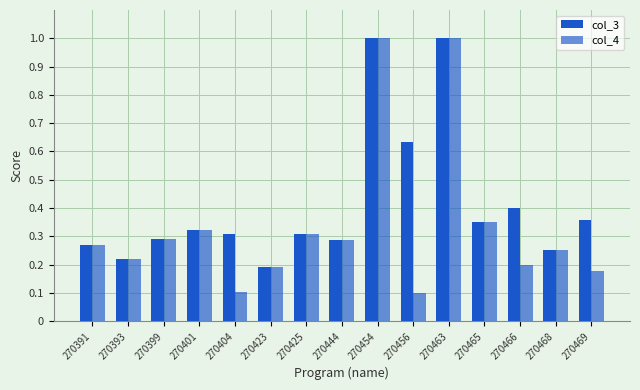

Does the chart contain any negative values?

No